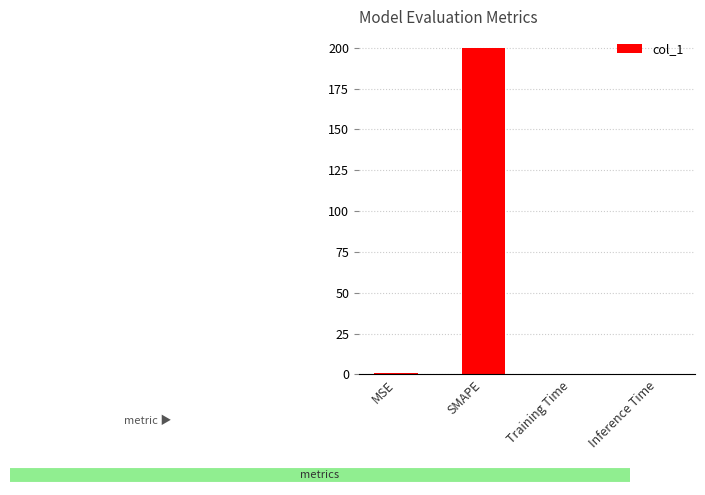

Is it true that the value at Training Time is 0.0?

True